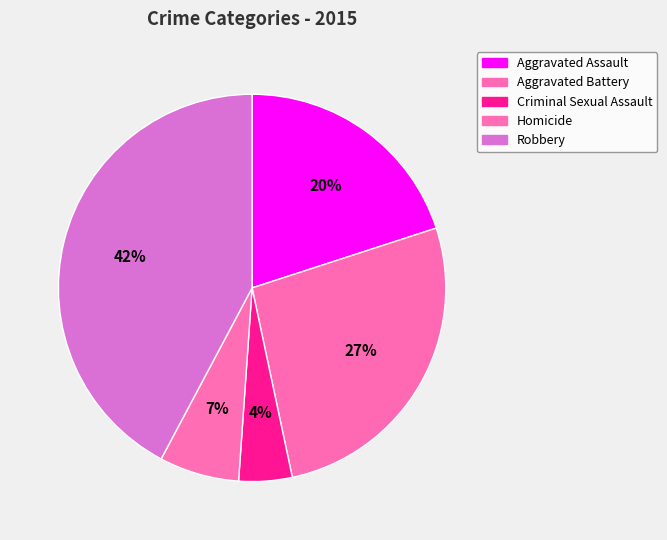

The Criminal Sexual Assault slice represents 1% of the pie. True or false?

False